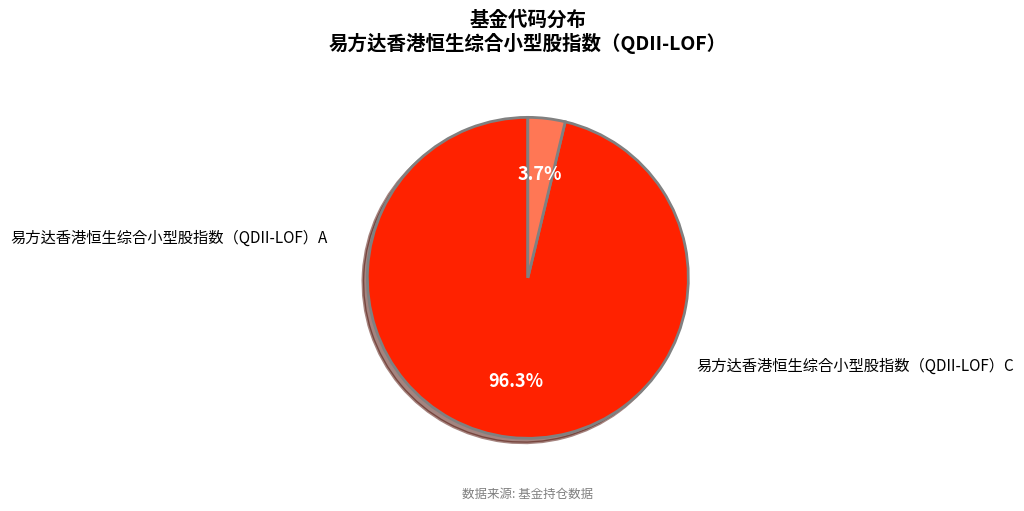

Rank the categories by value from lowest to highest.

易方达香港恒生综合小型股指数（QDII-LOF）C, 易方达香港恒生综合小型股指数（QDII-LOF）A